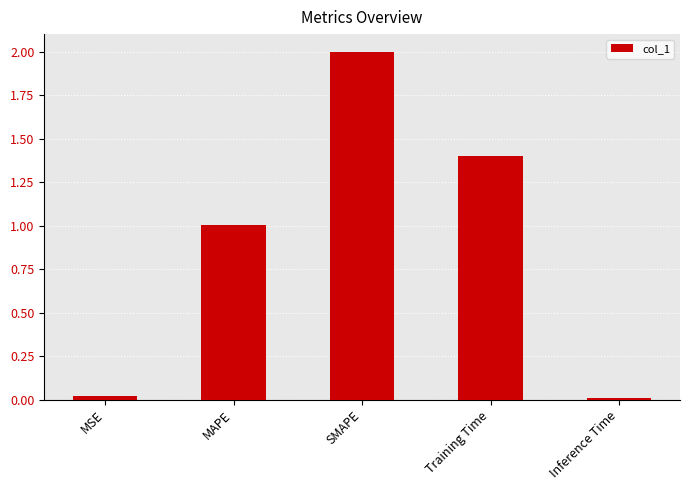

The value at MSE is 0.0. True or false?

True